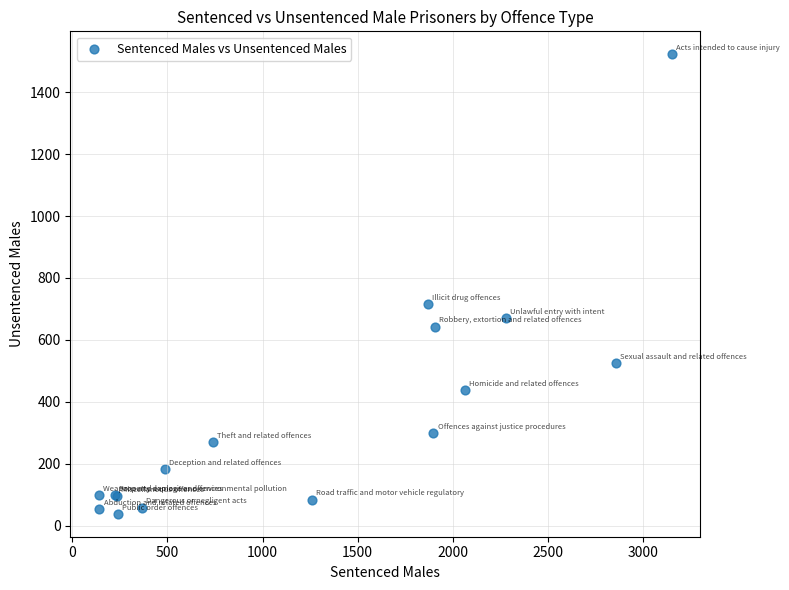

What Y value in the scatter plot is closest to 780?

716